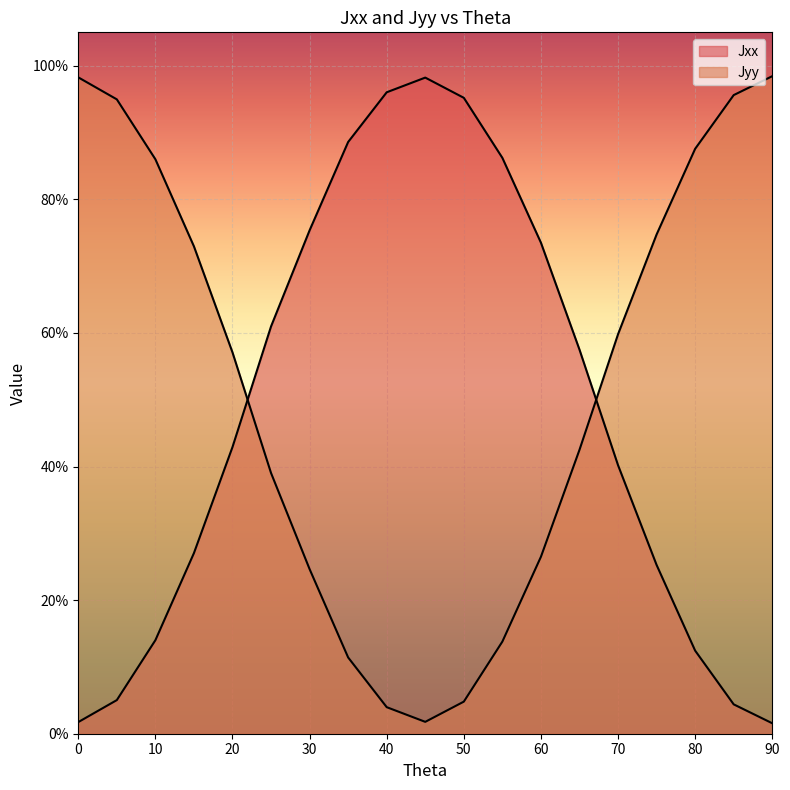

In Jxx, how many points are higher than both neighbors (excluding endpoints)?

1